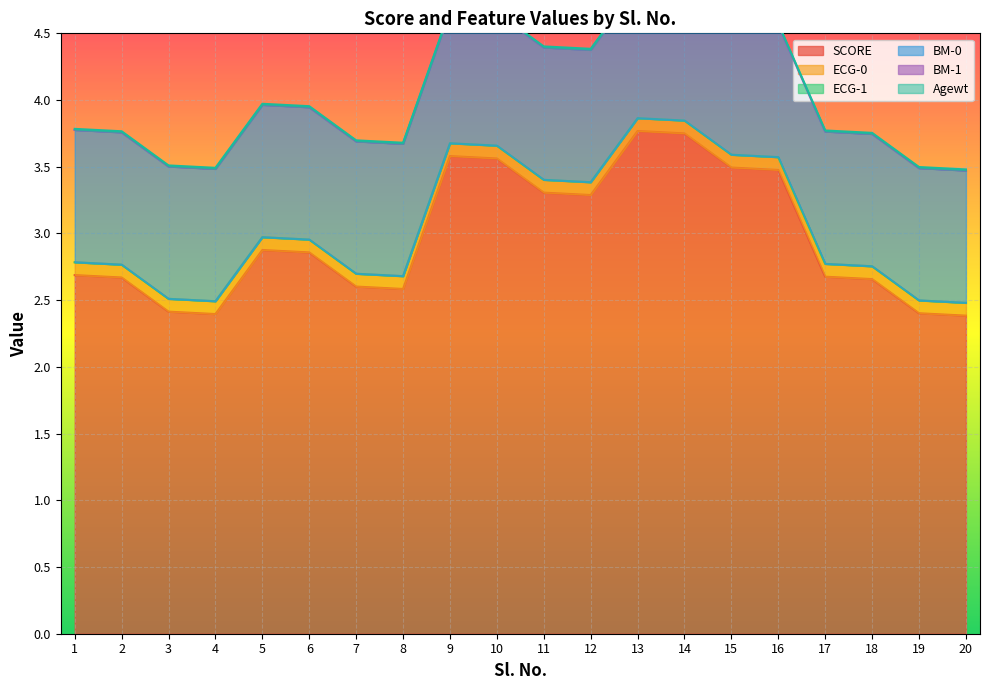

What is the maximum value shown in the chart?

3.8